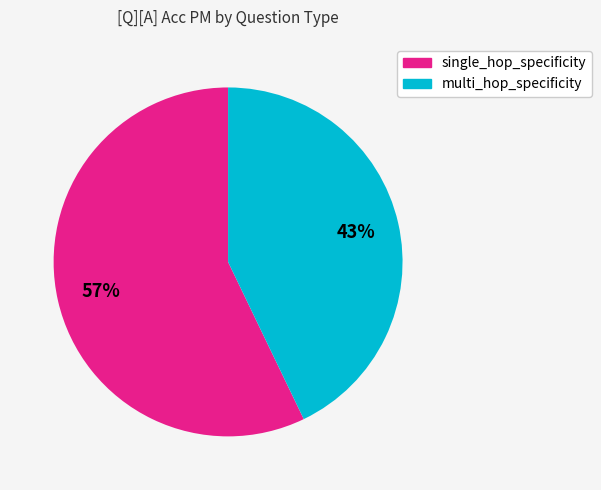

Does single_hop_specificity account for over 50% of the chart?

Yes